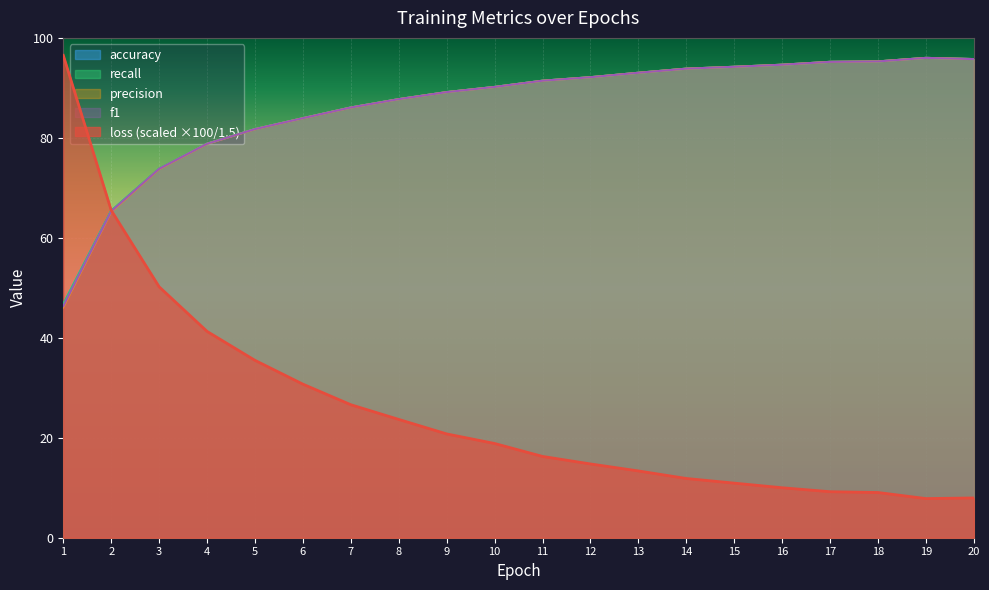

At which label does recall first exceed 91?

11